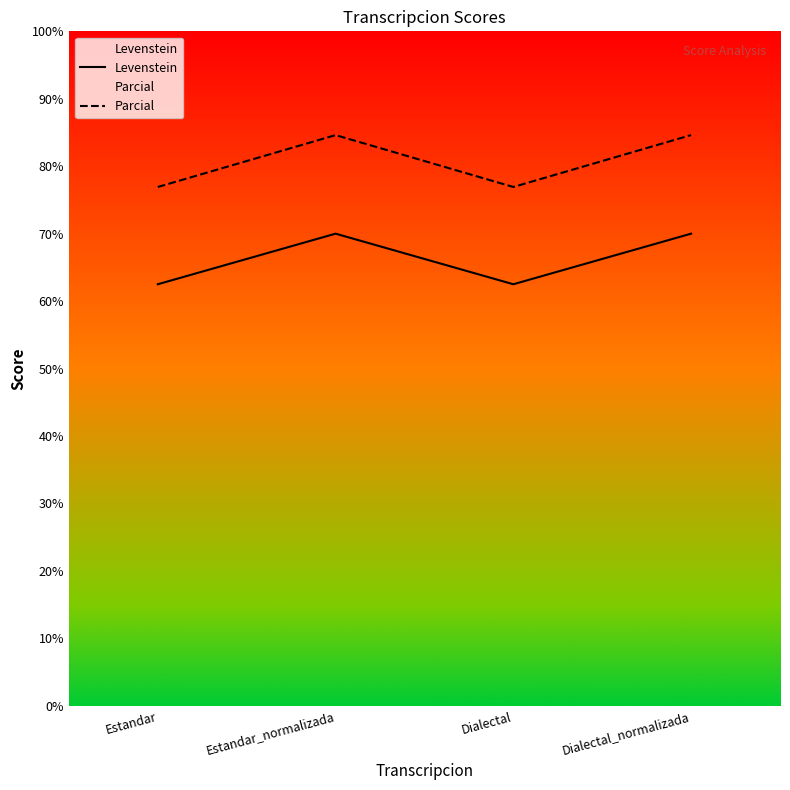

Does the chart display data point markers on the line(s)?

No